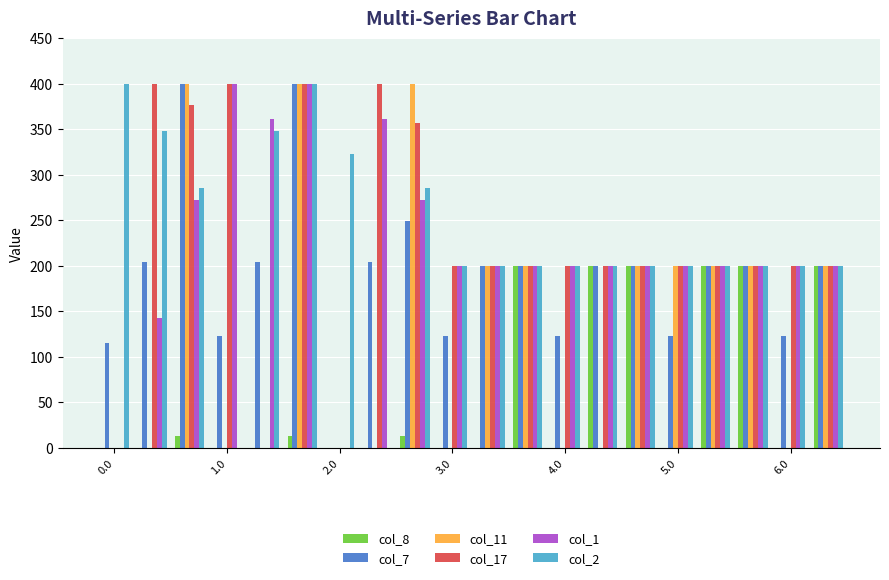

Count the col_11 values in the range 0 to 200.

17